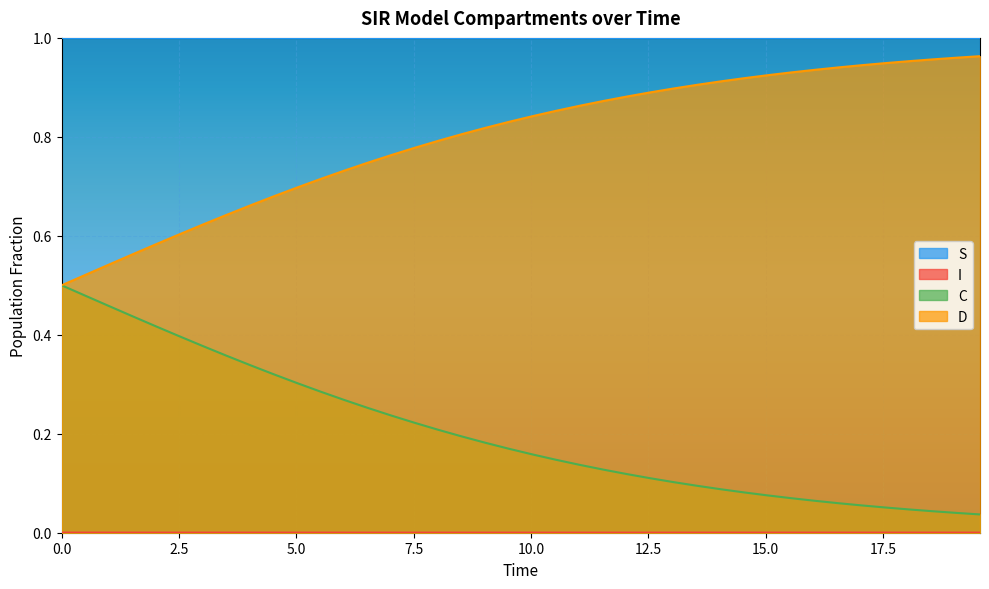

Which series has the largest total across all categories?

S